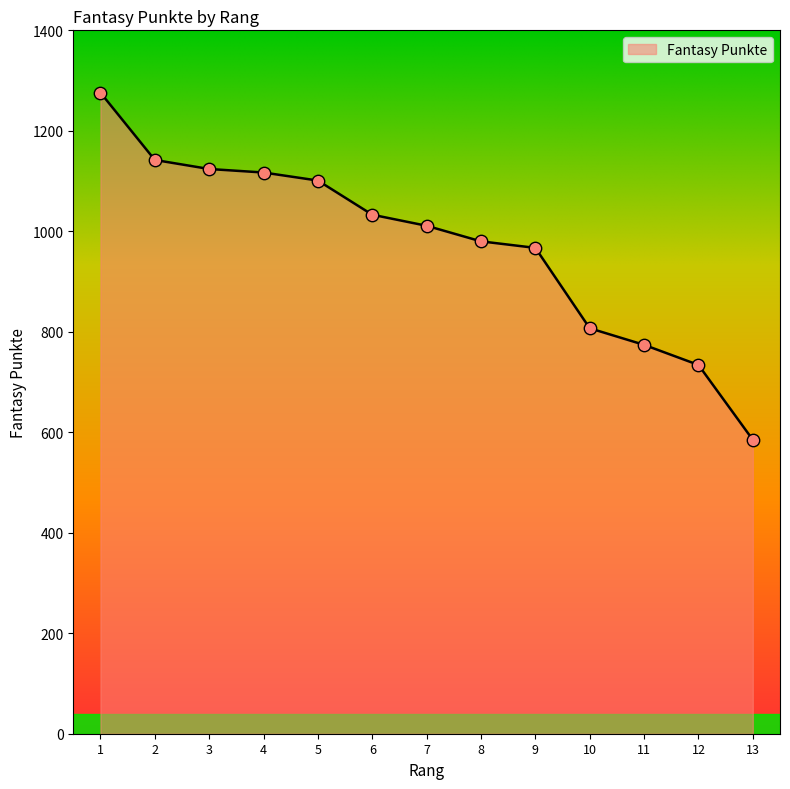

Between 9 and 7, which is larger?

7